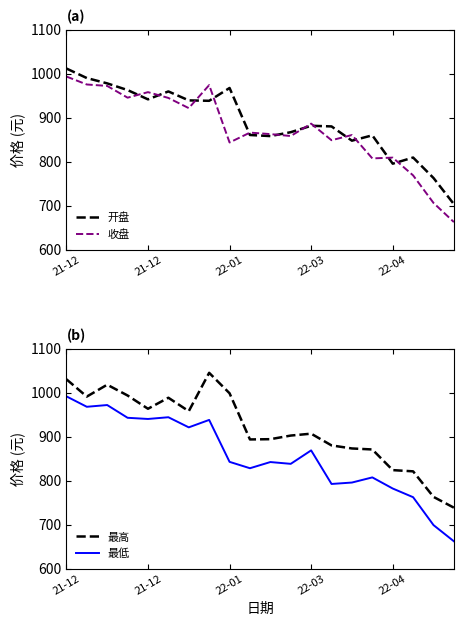

Which category has the highest value in the 最低 series?

21-12